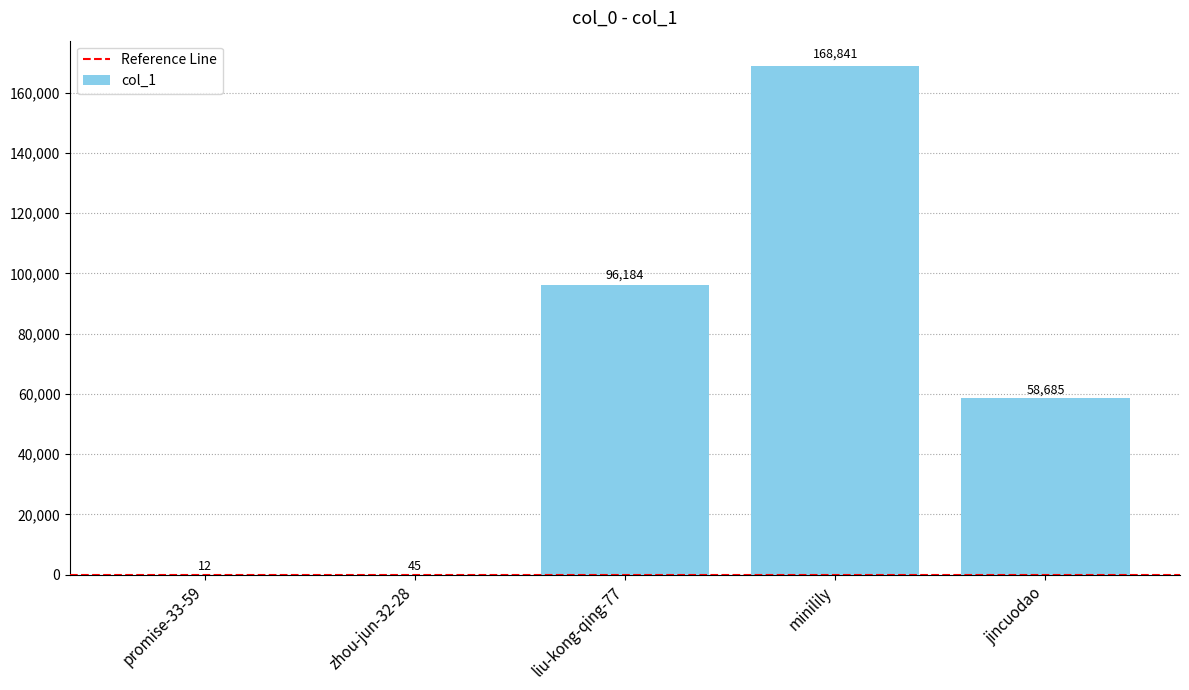

Is it true that the value at promise-33-59 is 12?

True